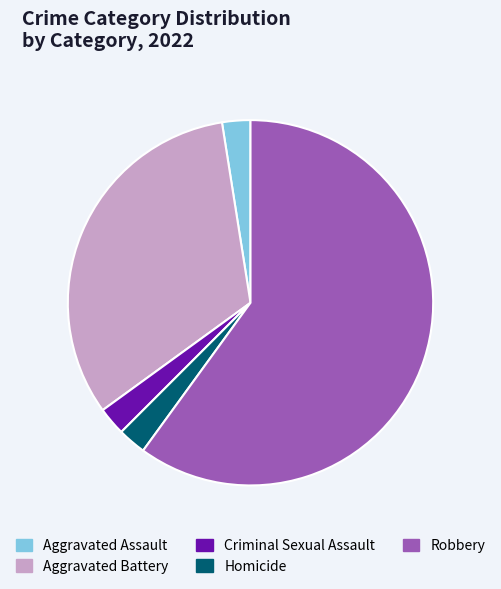

What is the majority slice?

Robbery